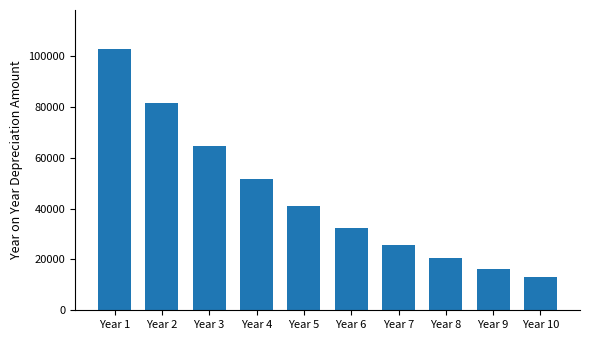

Rank the categories by value from highest to lowest.

Year 1, Year 2, Year 3, Year 4, Year 5, Year 6, Year 7, Year 8, Year 9, Year 10